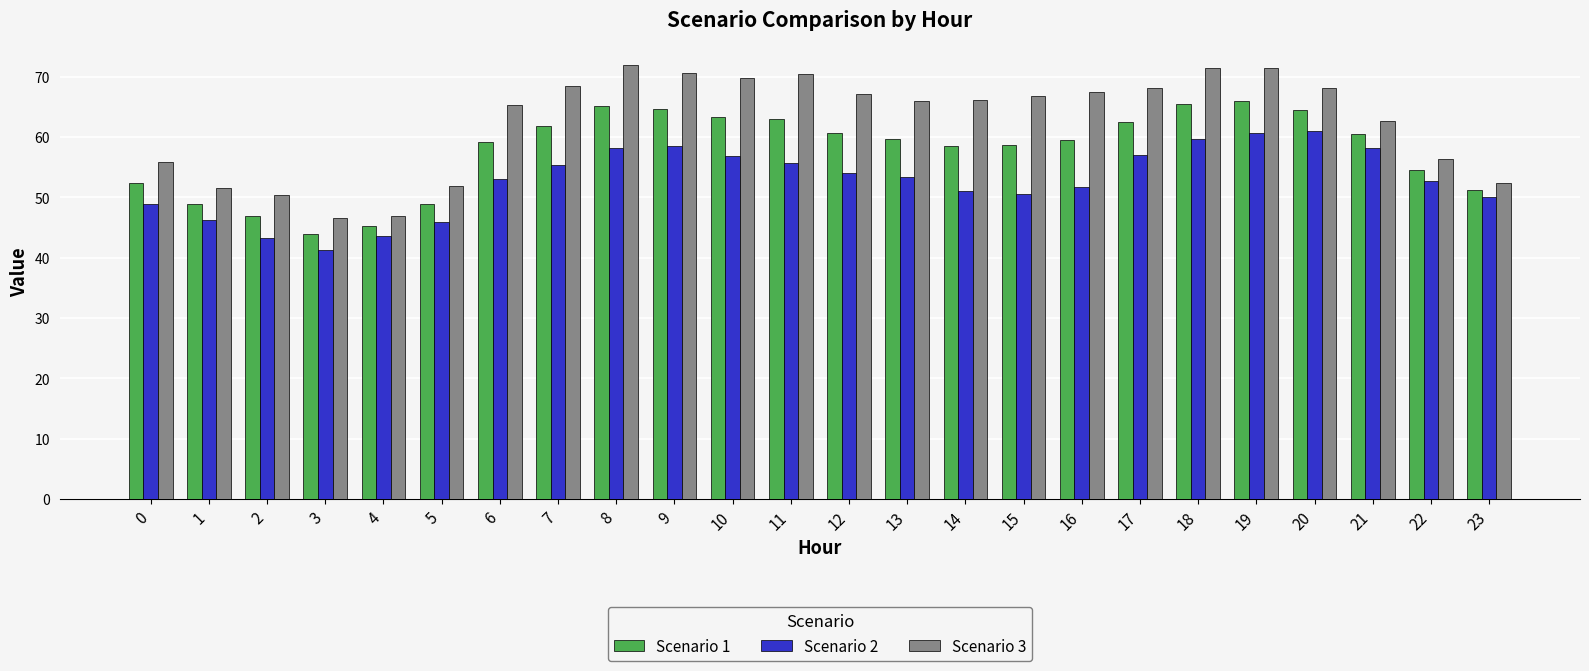

What is the minimum value shown in the chart?

41.3